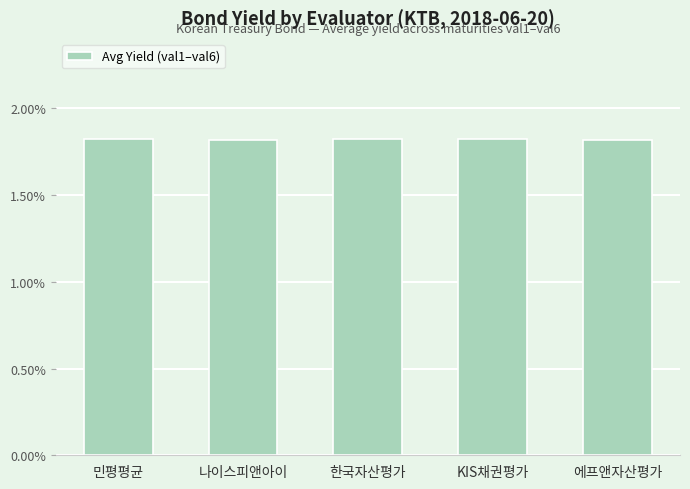

What is the sum of the values at 한국자산평가 and 나이스피앤아이?

3.6